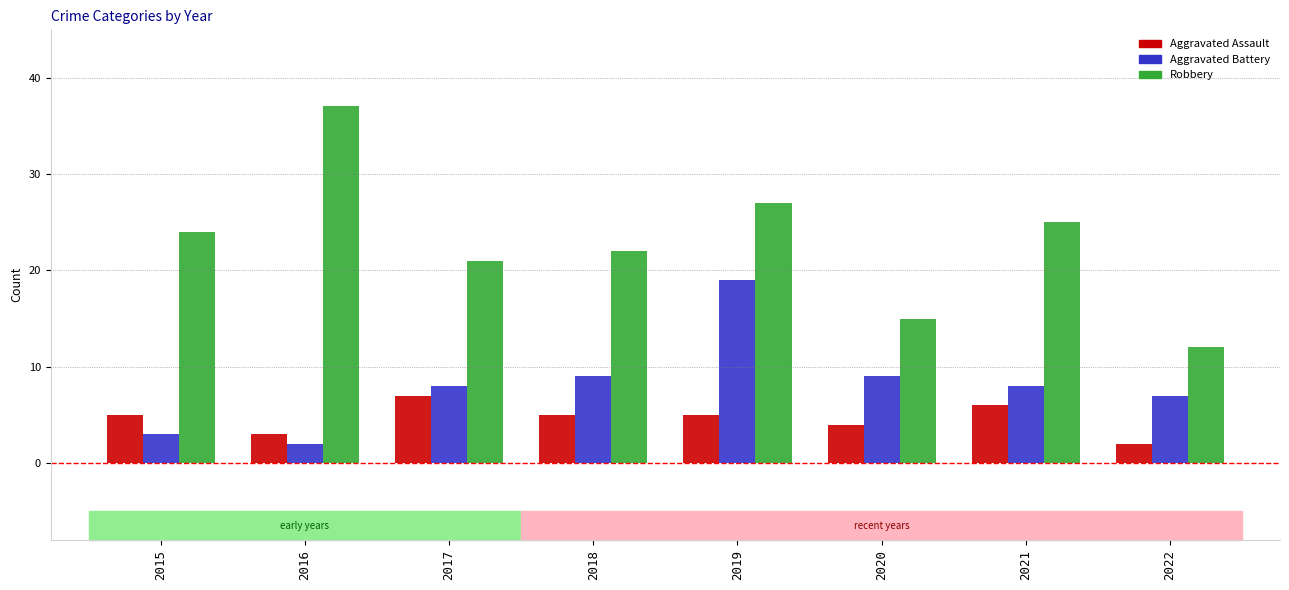

What is the sum of all Robbery values?

183